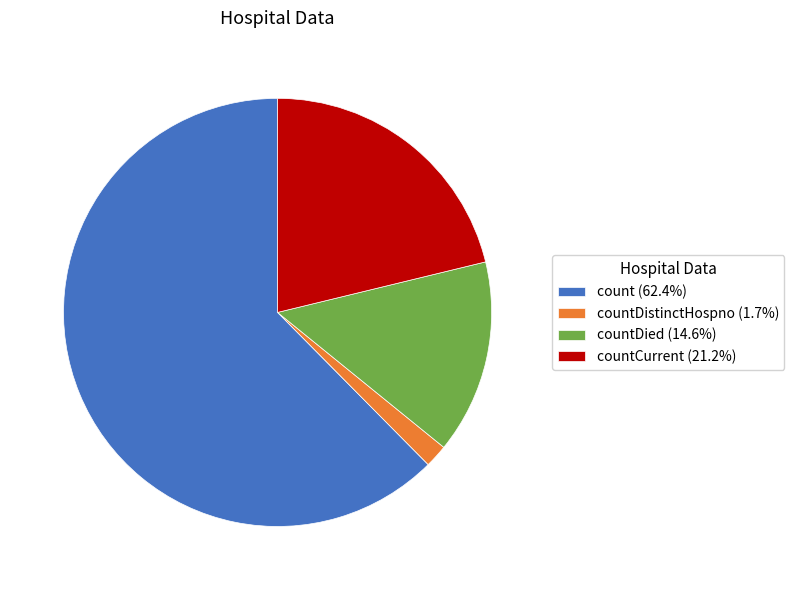

Approximately how many times larger is the value at countCurrent (21.2%) compared to countDistinctHospno (1.7%)?

12.2